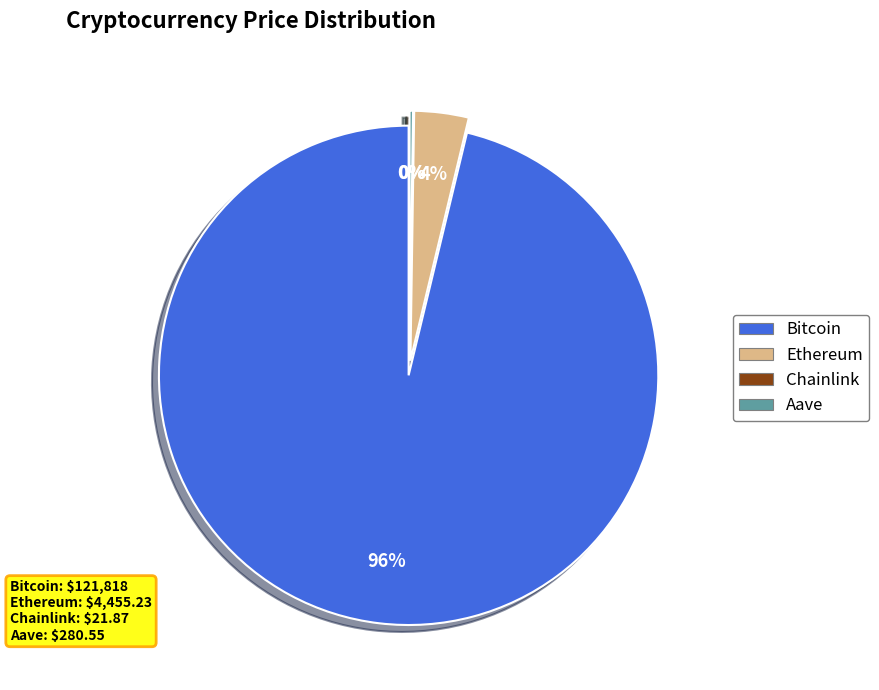

To the nearest percent, what is the average slice percentage?

25%